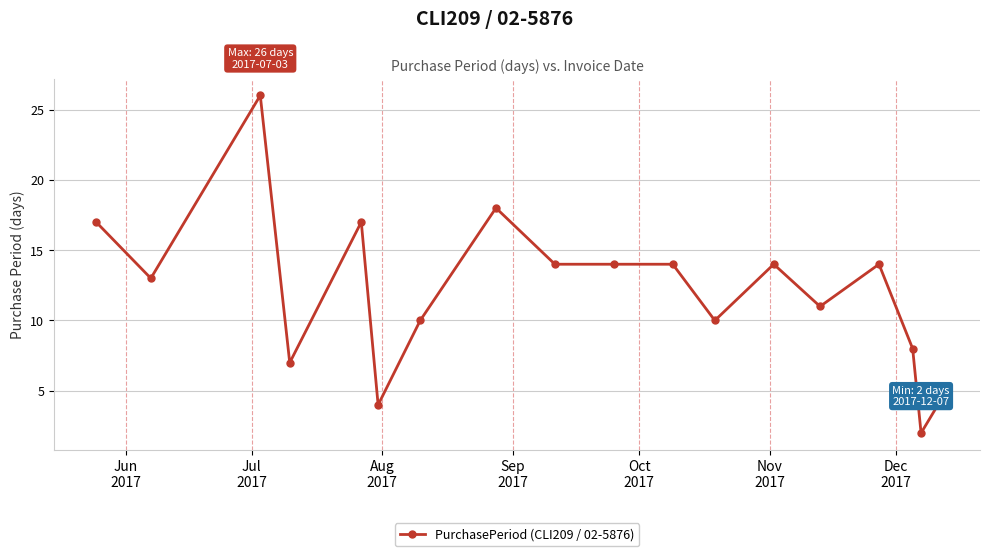

Reading left to right, what are all the values shown in this chart?

17	13	26	7	17	4	10	18	14	14	14	10	14	11	14	8	2	4